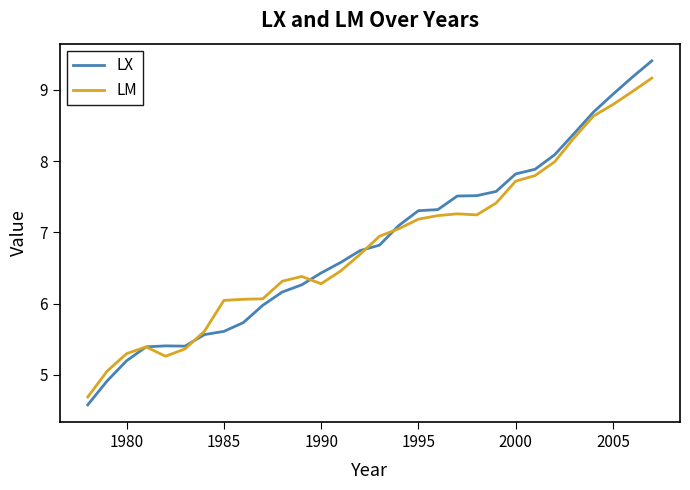

Rank the series by their maximum value, from highest to lowest.

LX, LM